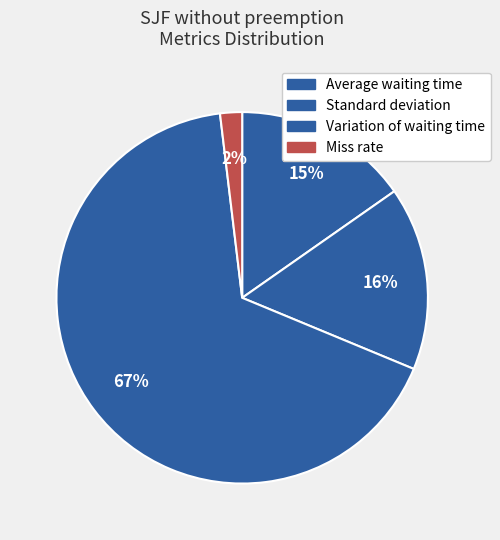

Count the number of slices in the pie.

4